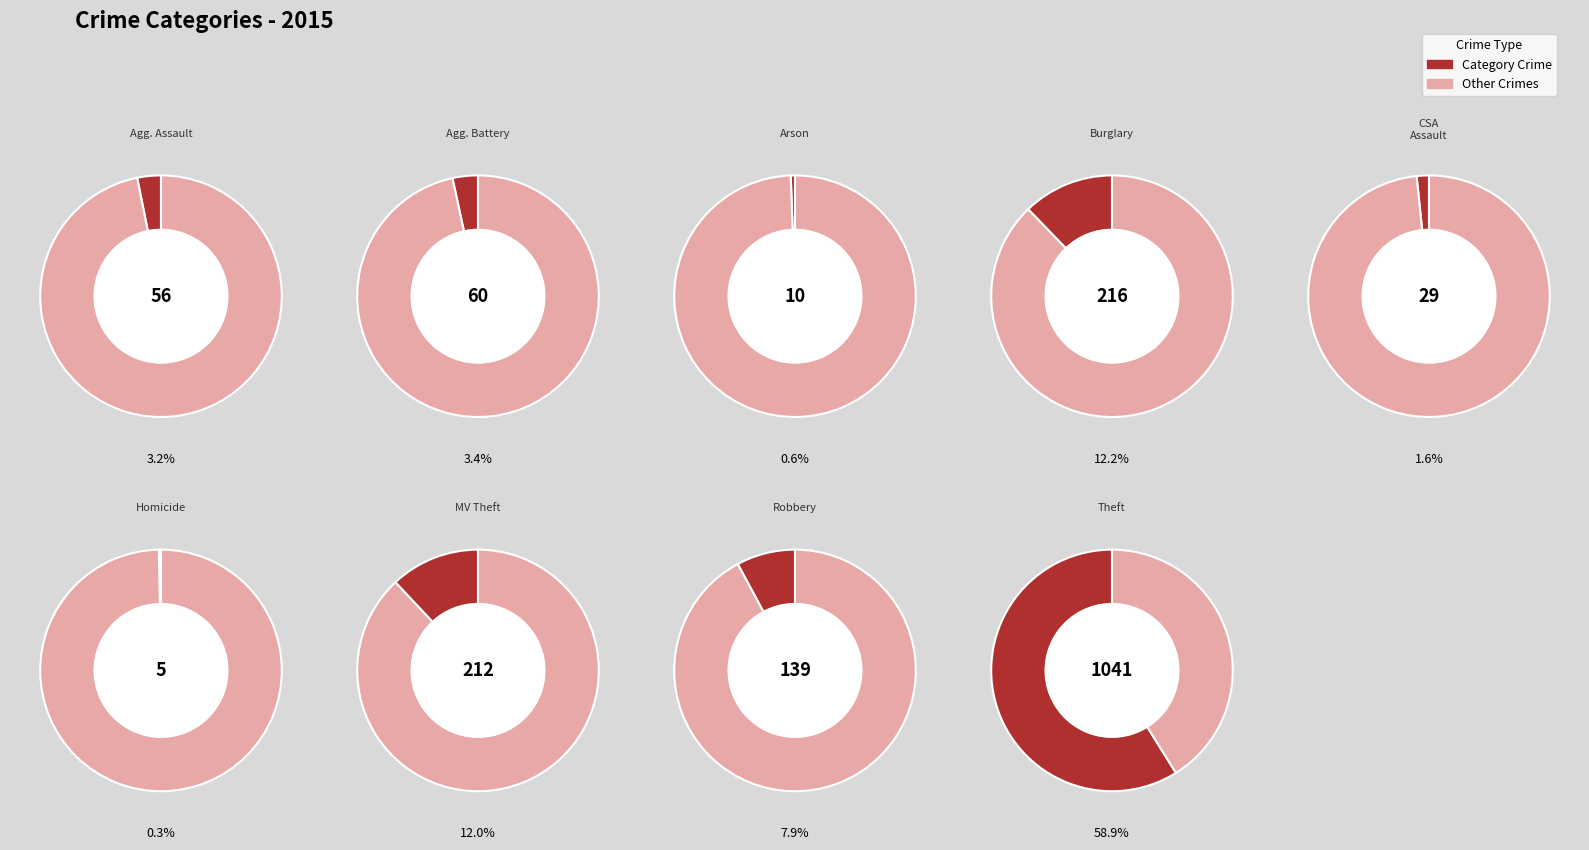

Count the number of slices in the pie.

9